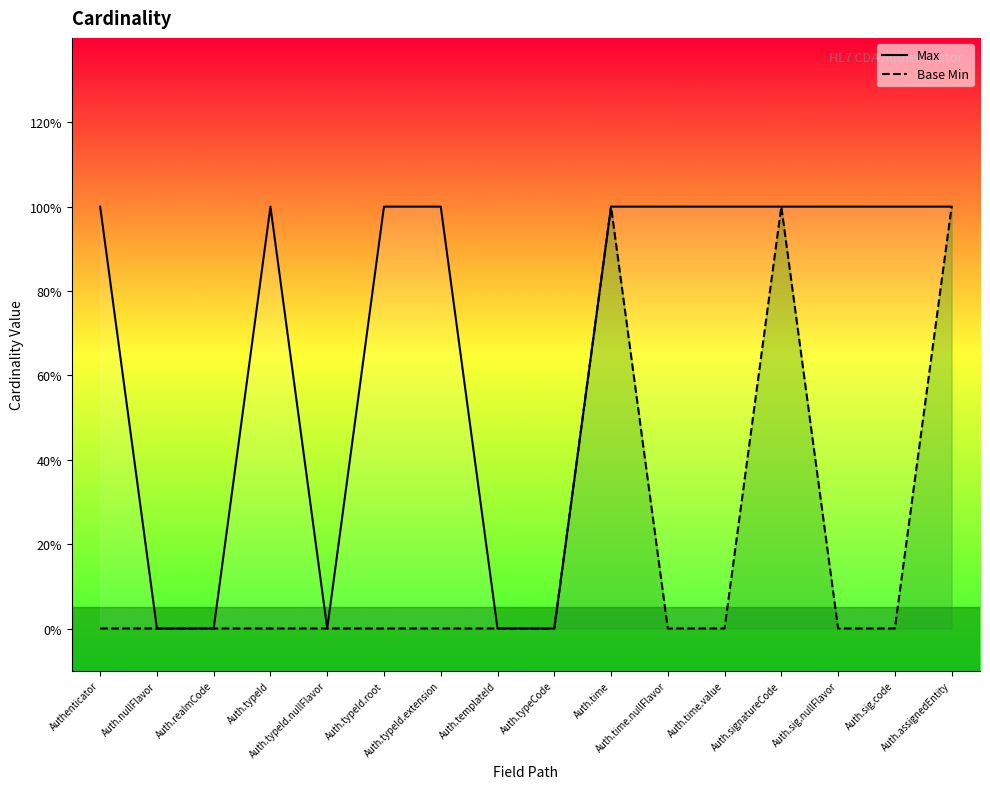

Reading left to right, extract all data points from this chart.

Max: Authenticator=1	Auth.nullFlavor=0	Auth.realmCode=0	Auth.typeId=1	Auth.typeId.nullFlavor=0	Auth.typeId.root=1	Auth.typeId.extension=1	Auth.templateId=0	Auth.typeCode=0	Auth.time=1	Auth.time.nullFlavor=1	Auth.time.value=1	Auth.signatureCode=1	Auth.sig.nullFlavor=1	Auth.sig.code=1	Auth.assignedEntity=1
Base Min: Authenticator=0	Auth.nullFlavor=0	Auth.realmCode=0	Auth.typeId=0	Auth.typeId.nullFlavor=0	Auth.typeId.root=0	Auth.typeId.extension=0	Auth.templateId=0	Auth.typeCode=0	Auth.time=1	Auth.time.nullFlavor=0	Auth.time.value=0	Auth.signatureCode=1	Auth.sig.nullFlavor=0	Auth.sig.code=0	Auth.assignedEntity=1